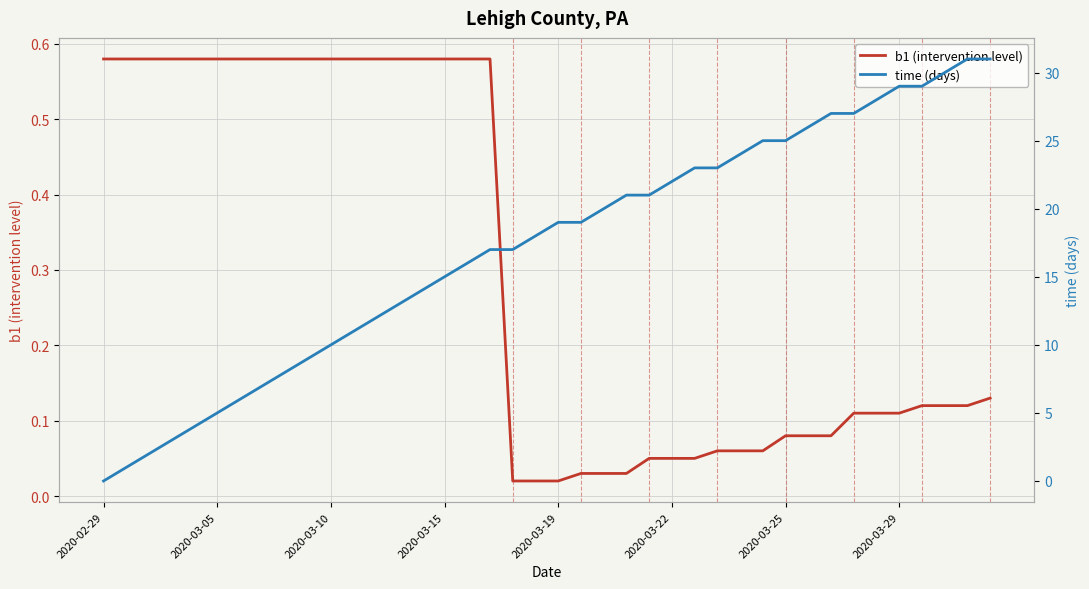

Is it true that b1 (intervention level) equals 0.2 at 2020-02-29?

False